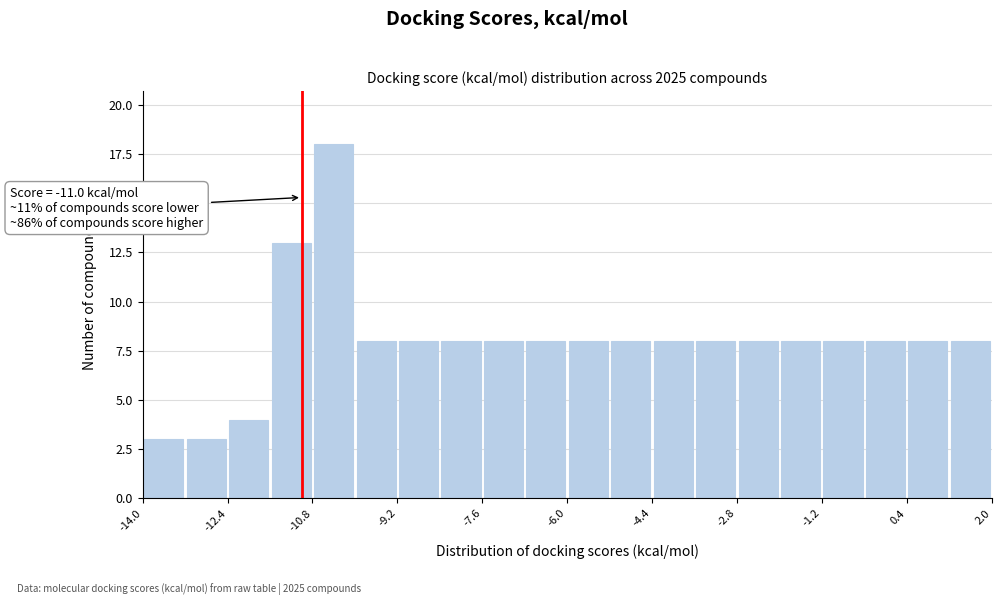

Over which range of the x-axis is the bar tallest?

-10.8 to -10.0